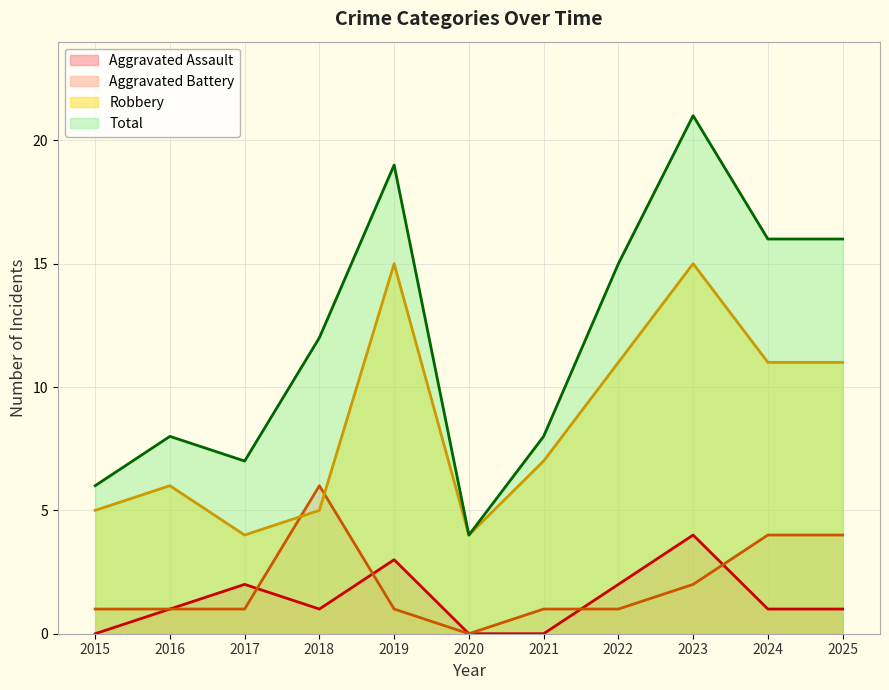

What are all the series names shown in the legend?

Aggravated Assault, Aggravated Battery, Robbery, Total